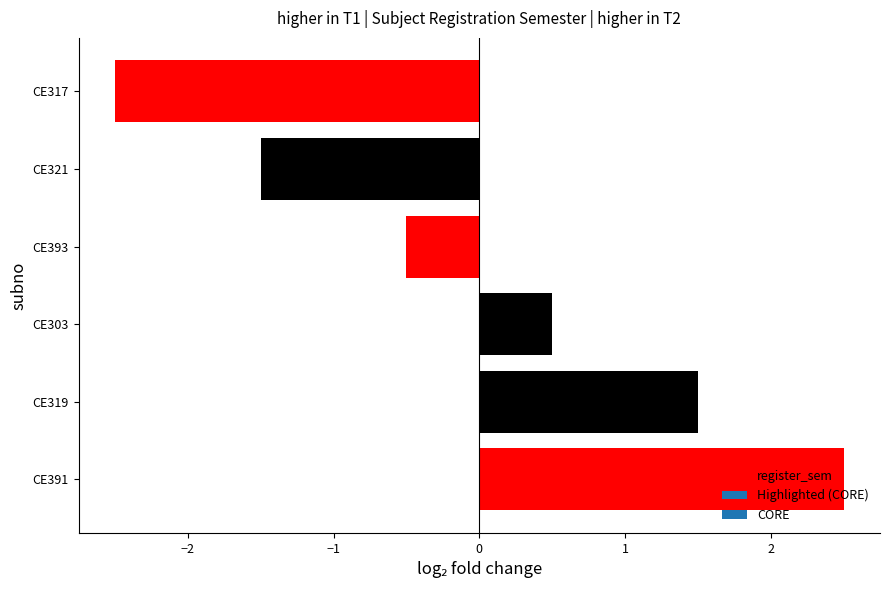

Read the value at CE303.

0.5